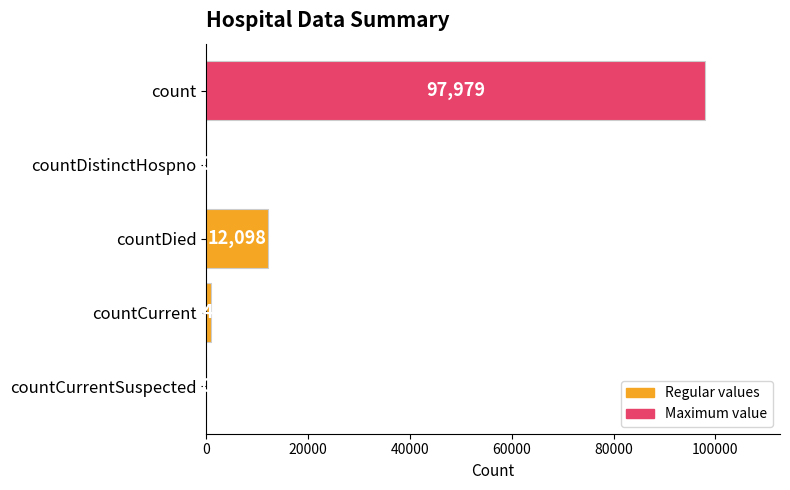

What is the average value?

22184